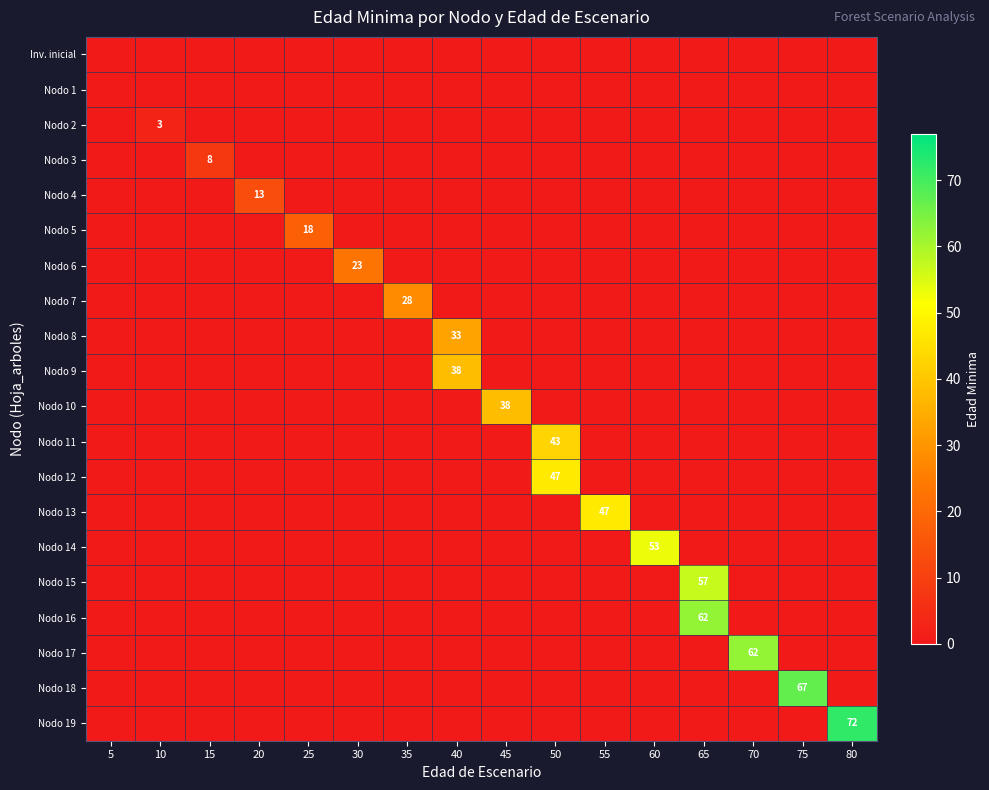

Reading left to right, list all the values displayed in this chart.

row_0: 5=0	10=0	15=0	20=0	25=0	30=0	35=0	40=0	45=0	50=0	55=0	60=0	65=0	70=0	75=0	80=0
row_1: 5=0	10=0	15=0	20=0	25=0	30=0	35=0	40=0	45=0	50=0	55=0	60=0	65=0	70=0	75=0	80=0
row_2: 5=0	10=3	15=0	20=0	25=0	30=0	35=0	40=0	45=0	50=0	55=0	60=0	65=0	70=0	75=0	80=0
row_3: 5=0	10=0	15=8	20=0	25=0	30=0	35=0	40=0	45=0	50=0	55=0	60=0	65=0	70=0	75=0	80=0
row_4: 5=0	10=0	15=0	20=13	25=0	30=0	35=0	40=0	45=0	50=0	55=0	60=0	65=0	70=0	75=0	80=0
row_5: 5=0	10=0	15=0	20=0	25=18	30=0	35=0	40=0	45=0	50=0	55=0	60=0	65=0	70=0	75=0	80=0
row_6: 5=0	10=0	15=0	20=0	25=0	30=23	35=0	40=0	45=0	50=0	55=0	60=0	65=0	70=0	75=0	80=0
row_7: 5=0	10=0	15=0	20=0	25=0	30=0	35=28	40=0	45=0	50=0	55=0	60=0	65=0	70=0	75=0	80=0
row_8: 5=0	10=0	15=0	20=0	25=0	30=0	35=0	40=33	45=0	50=0	55=0	60=0	65=0	70=0	75=0	80=0
row_9: 5=0	10=0	15=0	20=0	25=0	30=0	35=0	40=38	45=0	50=0	55=0	60=0	65=0	70=0	75=0	80=0
row_10: 5=0	10=0	15=0	20=0	25=0	30=0	35=0	40=0	45=38	50=0	55=0	60=0	65=0	70=0	75=0	80=0
row_11: 5=0	10=0	15=0	20=0	25=0	30=0	35=0	40=0	45=0	50=43	55=0	60=0	65=0	70=0	75=0	80=0
row_12: 5=0	10=0	15=0	20=0	25=0	30=0	35=0	40=0	45=0	50=47	55=0	60=0	65=0	70=0	75=0	80=0
row_13: 5=0	10=0	15=0	20=0	25=0	30=0	35=0	40=0	45=0	50=0	55=47	60=0	65=0	70=0	75=0	80=0
row_14: 5=0	10=0	15=0	20=0	25=0	30=0	35=0	40=0	45=0	50=0	55=0	60=53	65=0	70=0	75=0	80=0
row_15: 5=0	10=0	15=0	20=0	25=0	30=0	35=0	40=0	45=0	50=0	55=0	60=0	65=57	70=0	75=0	80=0
row_16: 5=0	10=0	15=0	20=0	25=0	30=0	35=0	40=0	45=0	50=0	55=0	60=0	65=62	70=0	75=0	80=0
row_17: 5=0	10=0	15=0	20=0	25=0	30=0	35=0	40=0	45=0	50=0	55=0	60=0	65=0	70=62	75=0	80=0
row_18: 5=0	10=0	15=0	20=0	25=0	30=0	35=0	40=0	45=0	50=0	55=0	60=0	65=0	70=0	75=67	80=0
row_19: 5=0	10=0	15=0	20=0	25=0	30=0	35=0	40=0	45=0	50=0	55=0	60=0	65=0	70=0	75=0	80=72